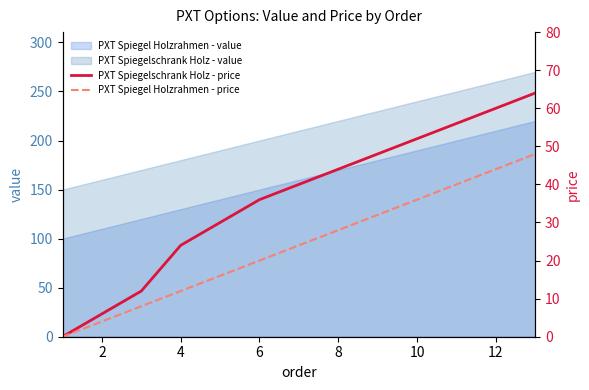

What is the lowest value of the PXT Spiegel Holzrahmen - value series?

100